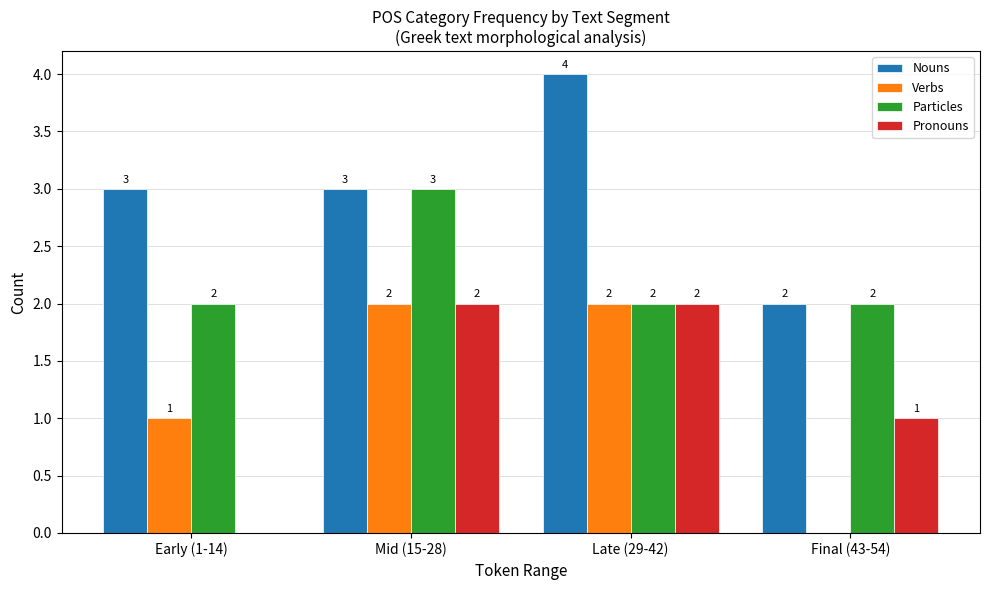

Reading left to right, transcribe all the data shown in this chart.

Nouns: Early (1-14)=3	Mid (15-28)=3	Late (29-42)=4	Final (43-54)=2
Verbs: Early (1-14)=1	Mid (15-28)=2	Late (29-42)=2	Final (43-54)=0
Particles: Early (1-14)=2	Mid (15-28)=3	Late (29-42)=2	Final (43-54)=2
Pronouns: Early (1-14)=0	Mid (15-28)=2	Late (29-42)=2	Final (43-54)=1